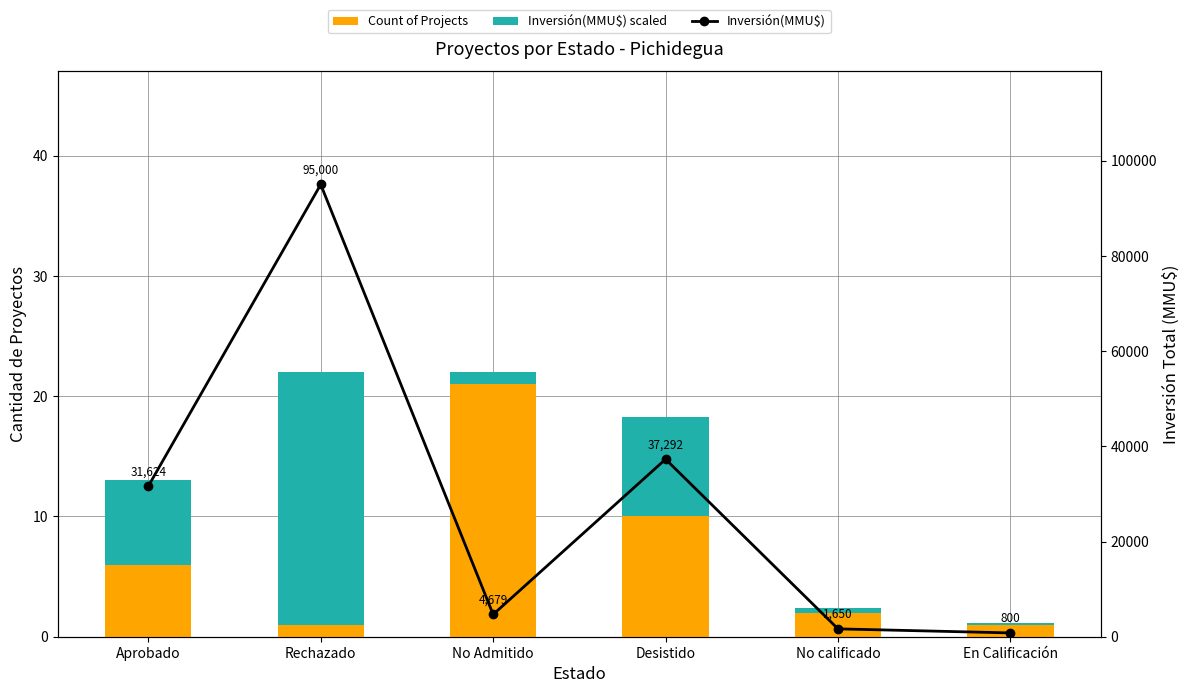

Rank the series by their maximum value, from lowest to highest.

Count of Projects, Inversión(MMU$) scaled, Inversión(MMU$)